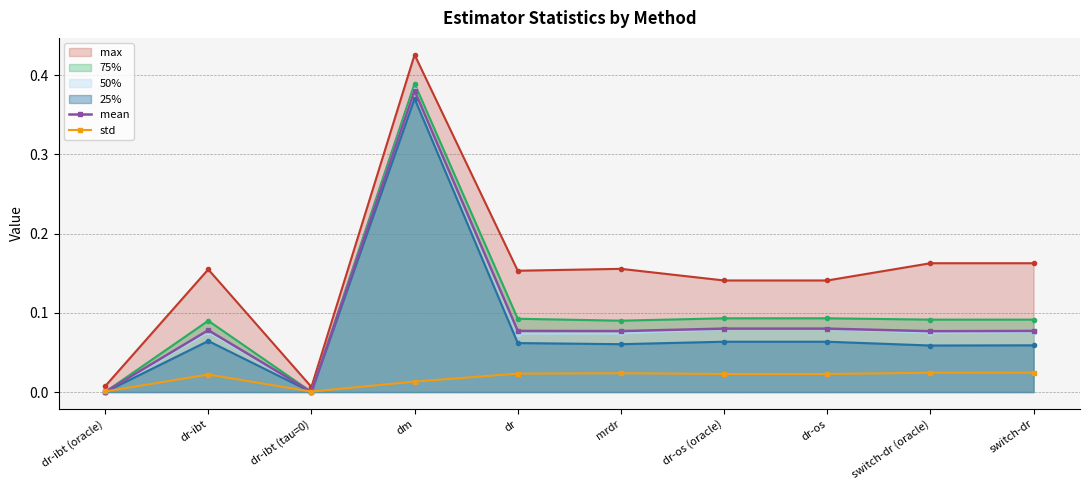

What is the label of the 6th point from the right?

dr